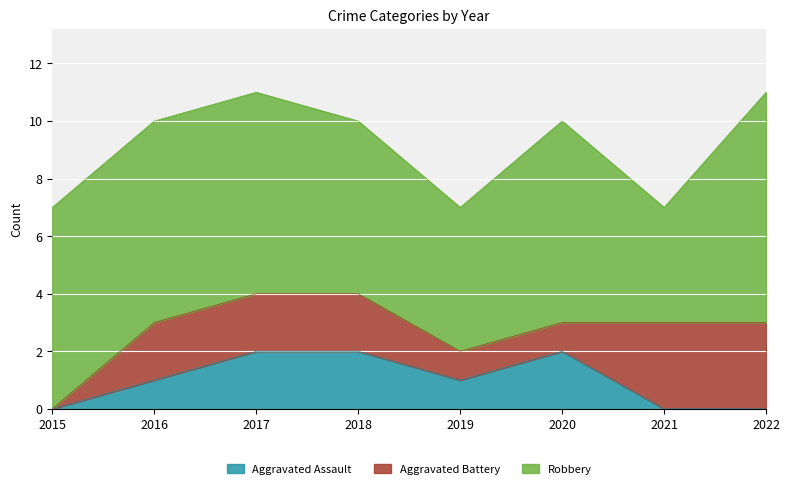

What is the value of the Robbery point at the 3rd from the left?

7